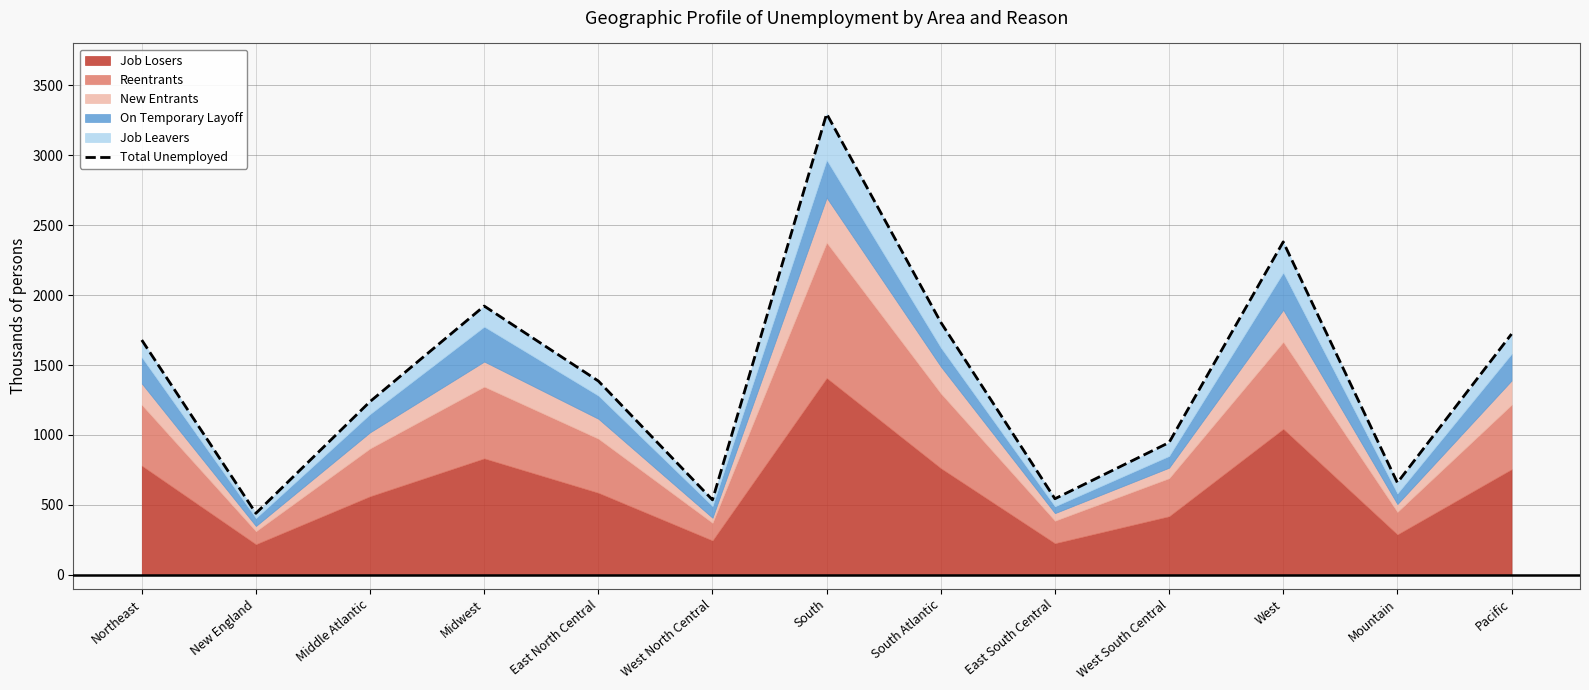

What is the ratio of the value at Mountain to the value at New England?

1.5